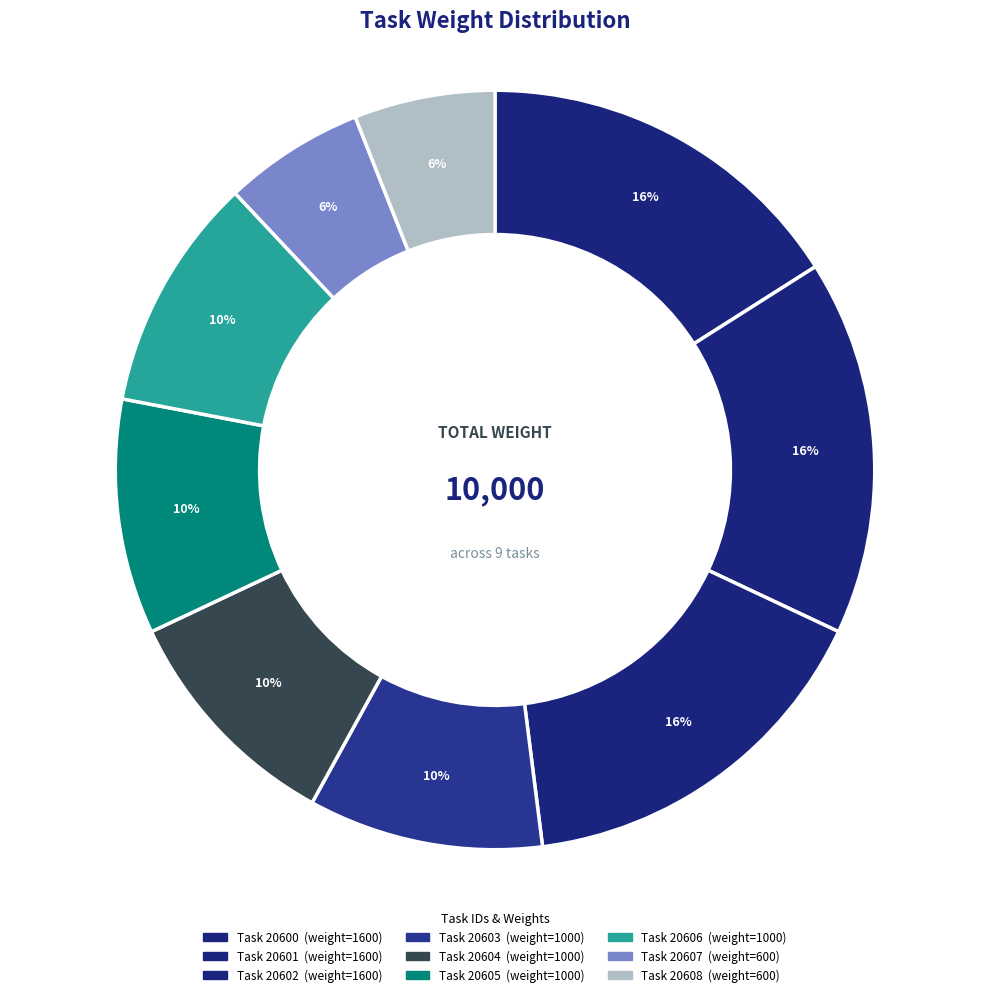

Count the number of slices in the pie.

9